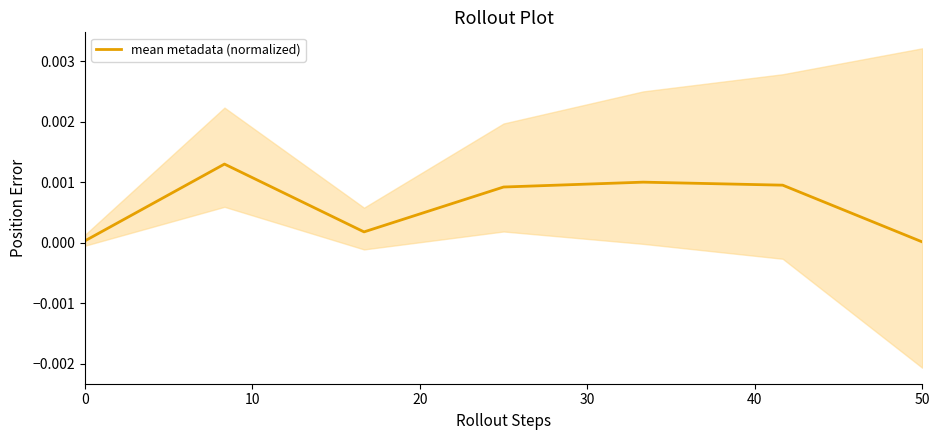

True or false: there are more than 2 points higher than both neighbors.

False